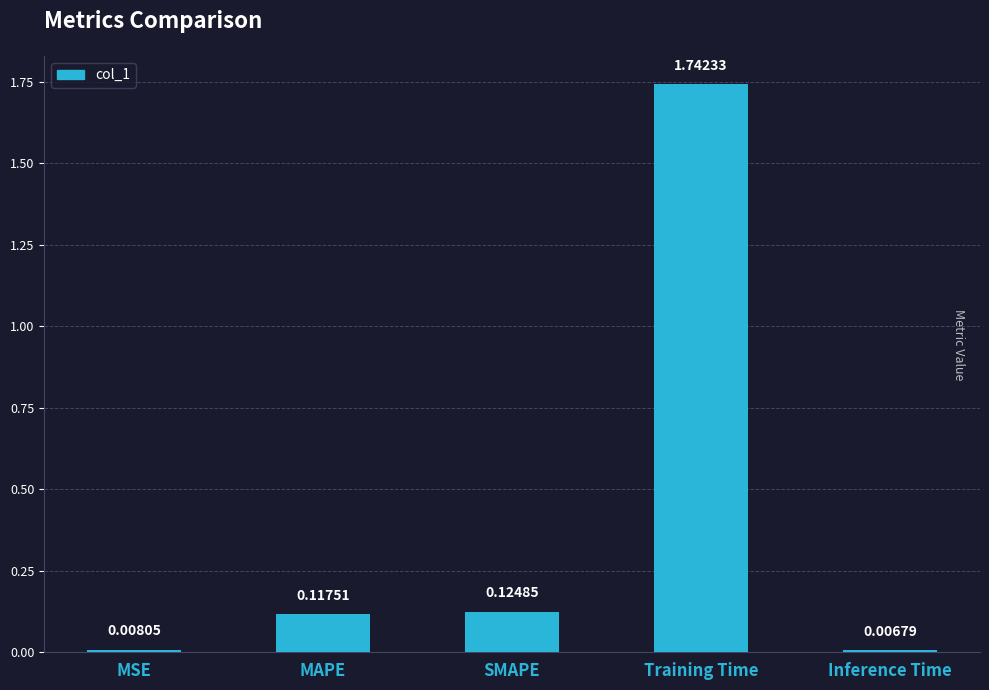

Does the chart contain stacked bars?

No